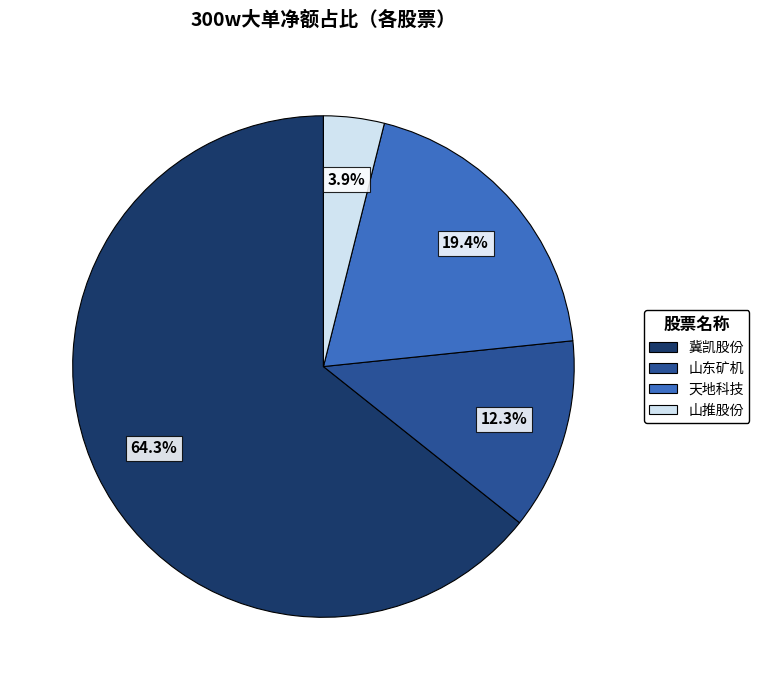

Which slice represents more than half of the pie?

冀凯股份